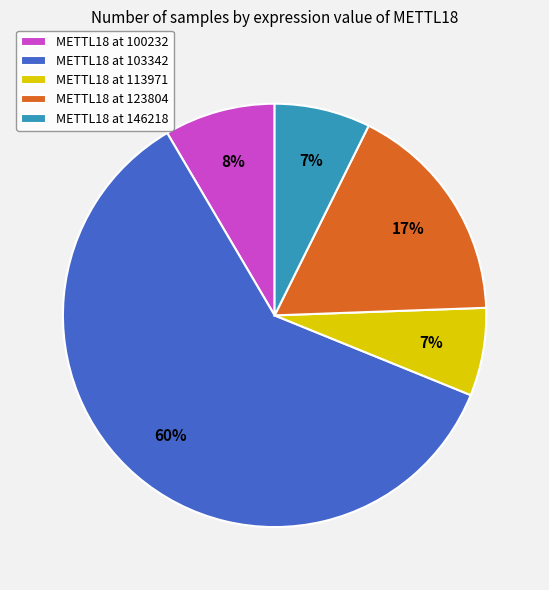

To the nearest percent, what percentage of the pie is METTL18 at 100232?

8%